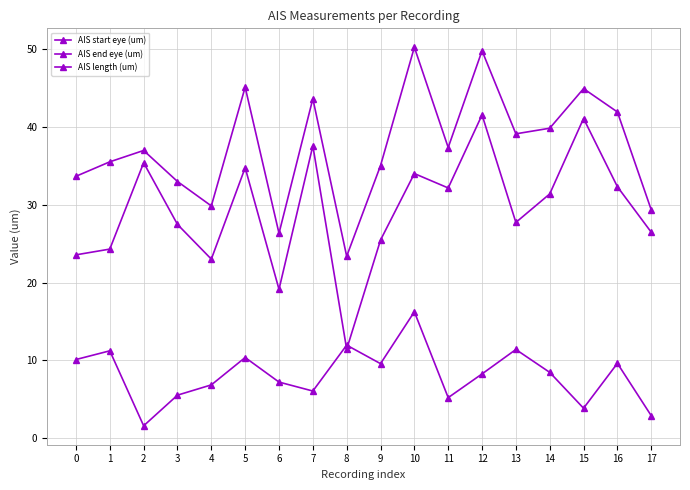

List the labels in order of AIS end eye (um) value, largest first.

10, 12, 5, 15, 7, 16, 14, 13, 11, 2, 1, 9, 0, 3, 4, 17, 6, 8